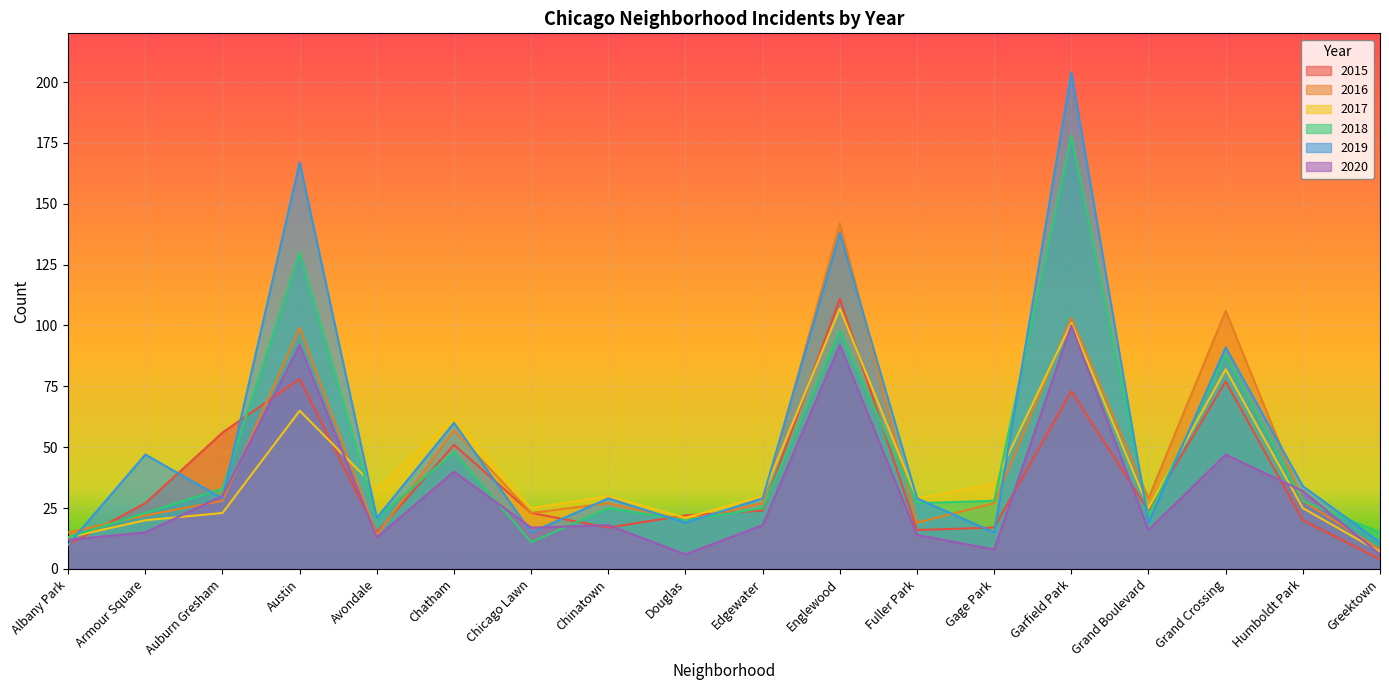

What is the difference between the 2020 values at Humboldt Park and Auburn Gresham?

2